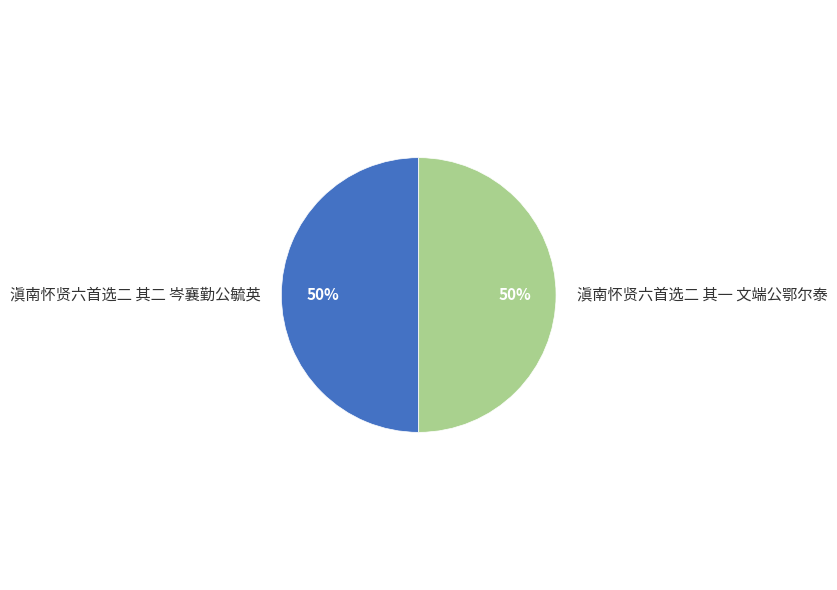

Combined, do 滇南怀贤六首选二 其一 文端公鄂尔泰 and 滇南怀贤六首选二 其二 岑襄勤公毓英 account for over 50%?

Yes